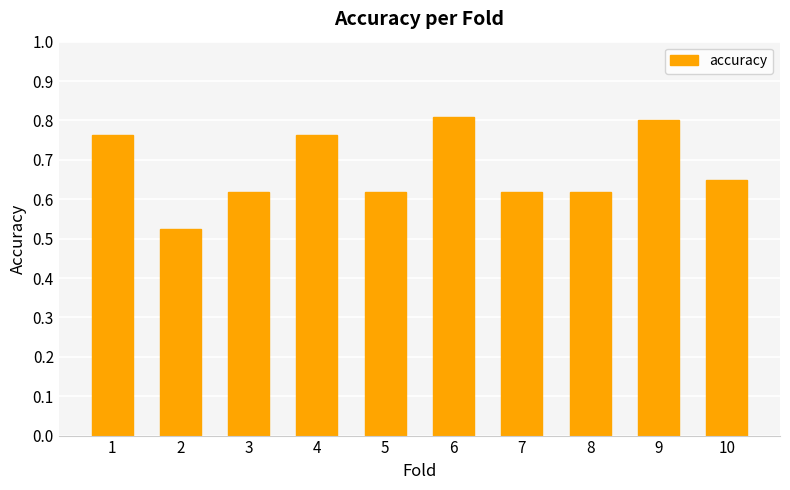

What is the sum of the values at 5 and 10?

1.3